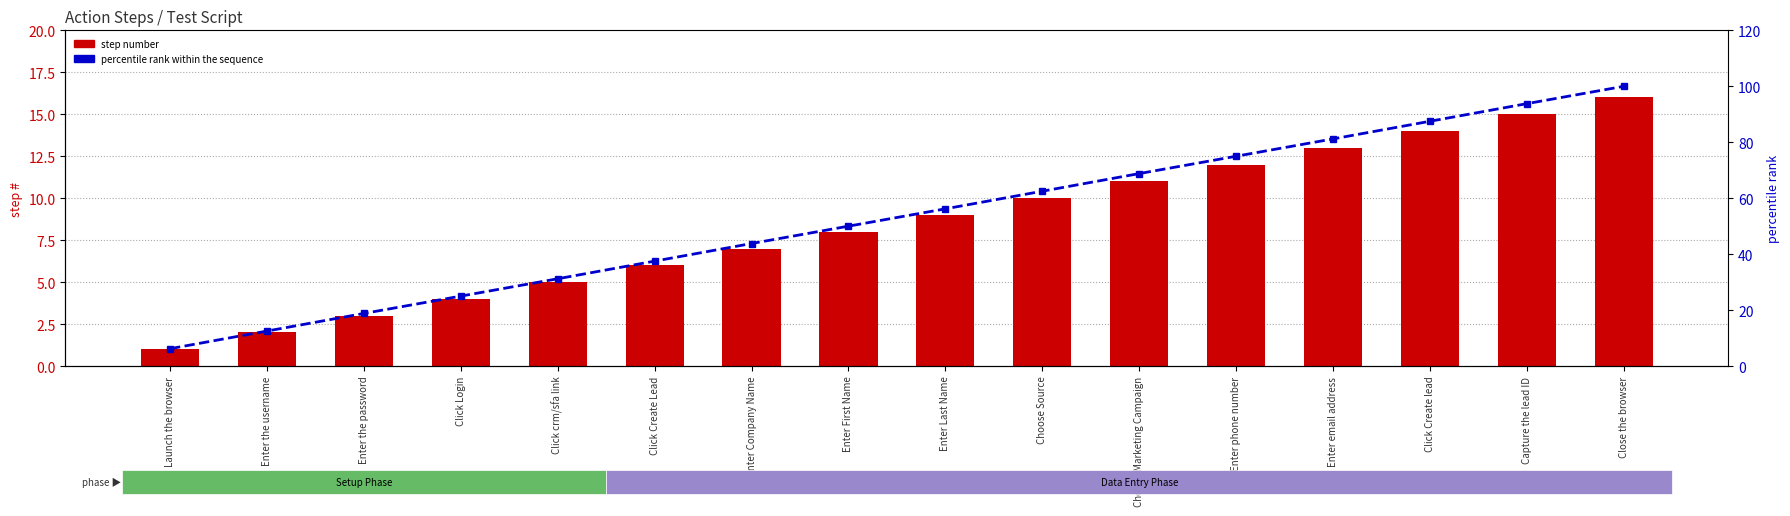

What is the value of the percentile rank within the sequence bar at the 14th from the left?

87.5